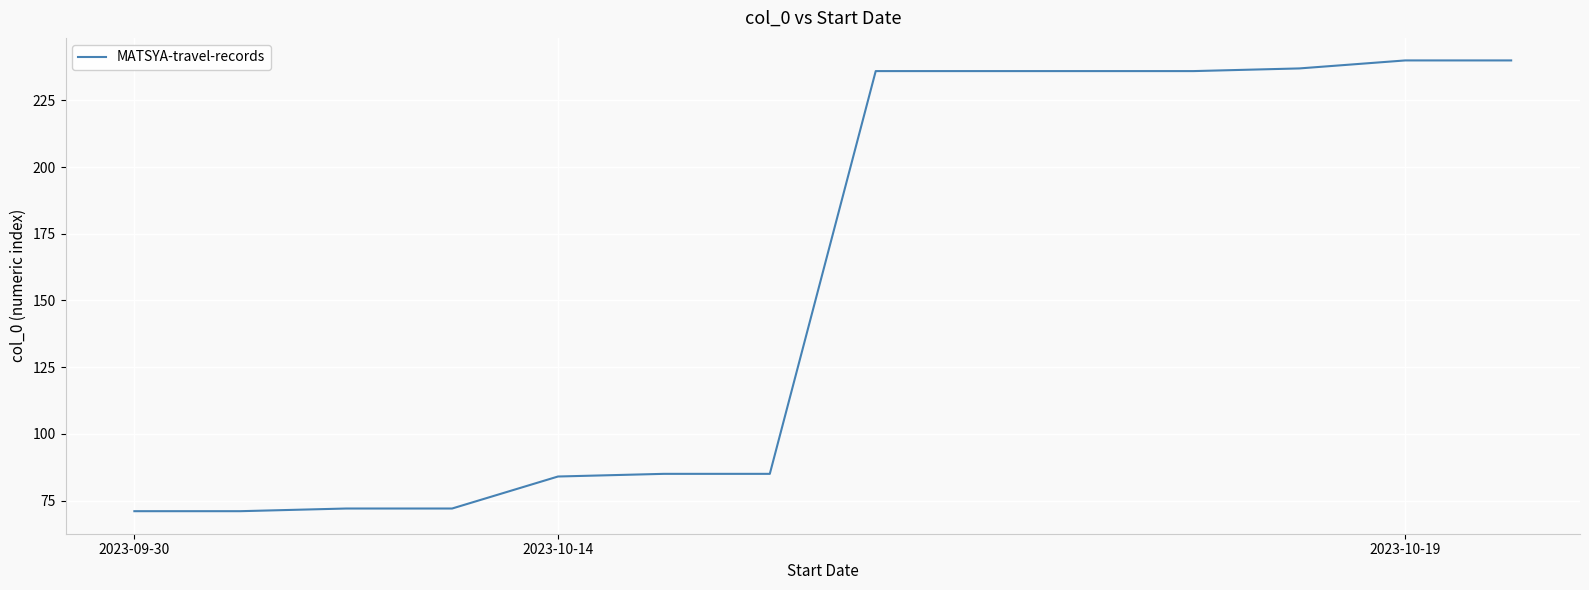

How many lines are shown in the chart?

1